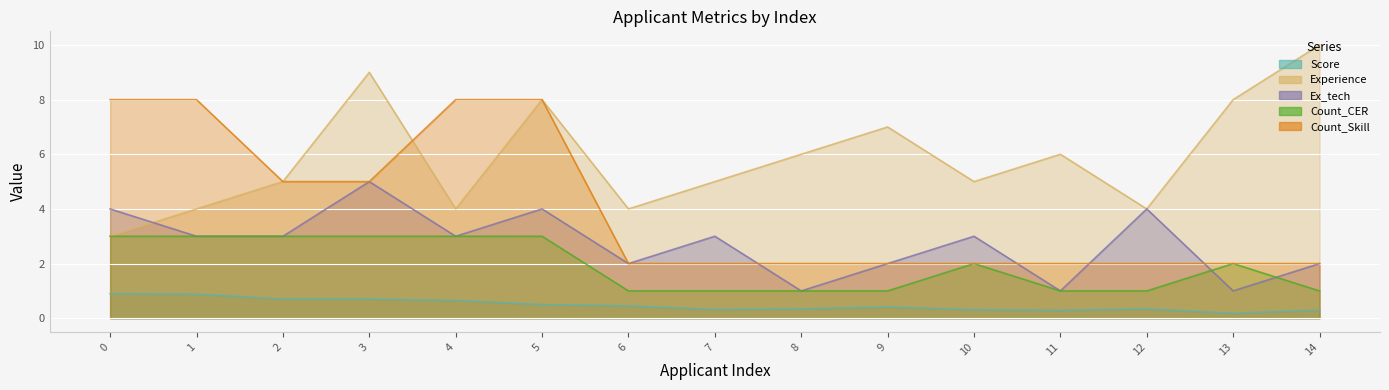

Reading left to right, list all the values displayed in this chart.

Score: 0.9	0.9	0.7	0.7	0.7	0.5	0.5	0.3	0.3	0.4	0.3	0.3	0.3	0.2	0.3
Experience: 3.0	4.0	5.0	9.0	4.0	8.0	4.0	5.0	6.0	7.0	5.0	6.0	4.0	8.0	10.0
Ex_tech: 4.0	3.0	3.0	5.0	3.0	4.0	2.0	3.0	1.0	2.0	3.0	1.0	4.0	1.0	2.0
Count_CER: 3.0	3.0	3.0	3.0	3.0	3.0	1.0	1.0	1.0	1.0	2.0	1.0	1.0	2.0	1.0
Count_Skill: 8.0	8.0	5.0	5.0	8.0	8.0	2.0	2.0	2.0	2.0	2.0	2.0	2.0	2.0	2.0